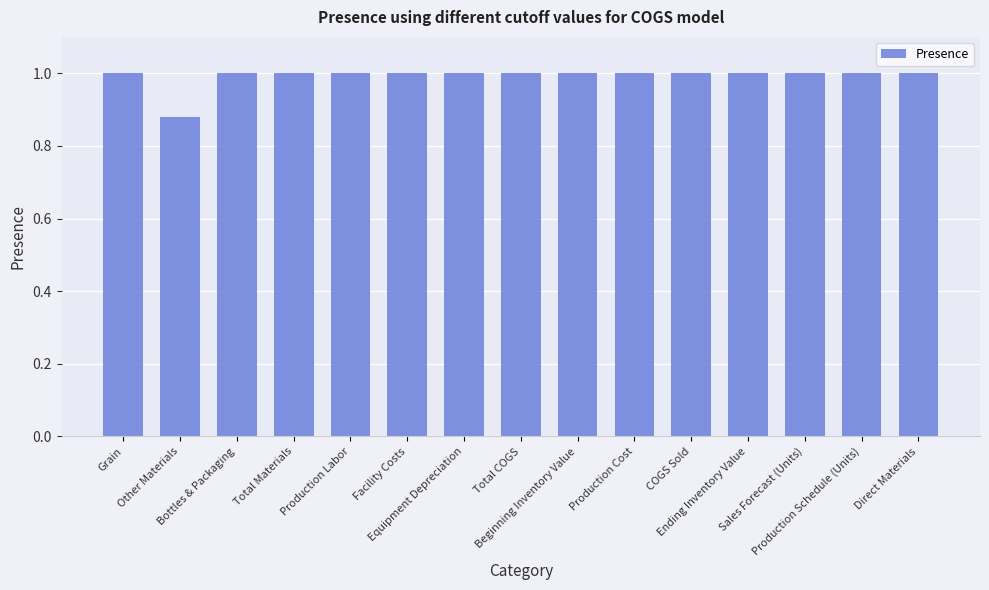

What is the sum of all values?

14.9